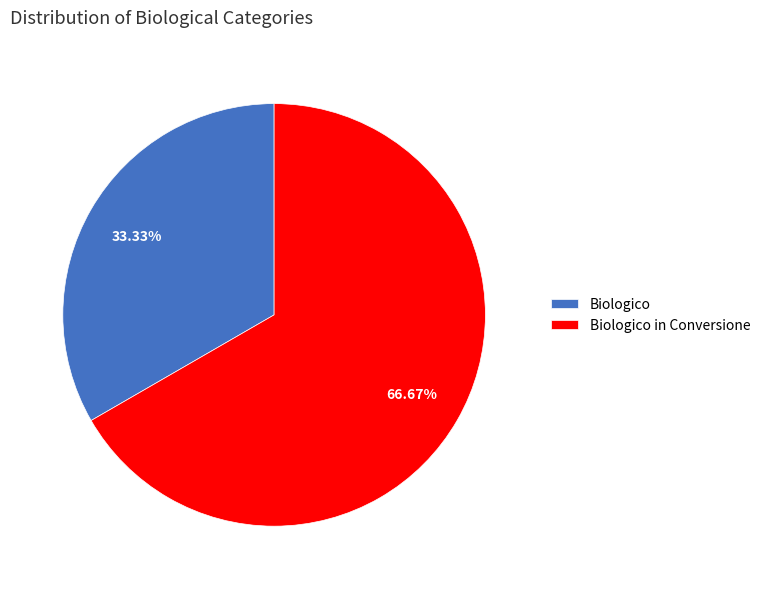

What is the smallest slice in the pie chart?

Biologico